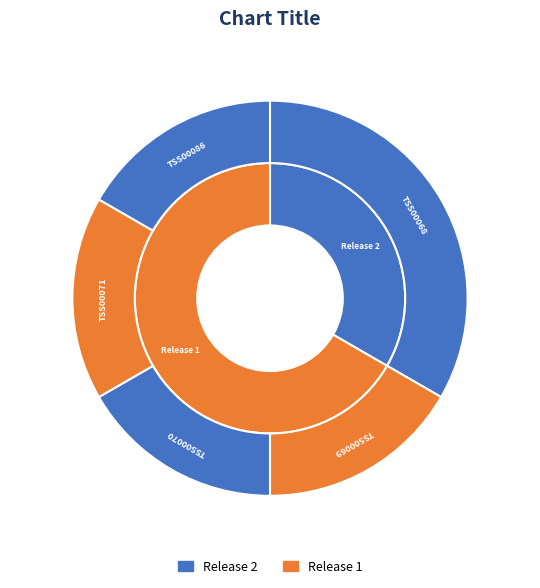

Combined, do SITSS00070 and SITSS00071 account for over 50%?

No